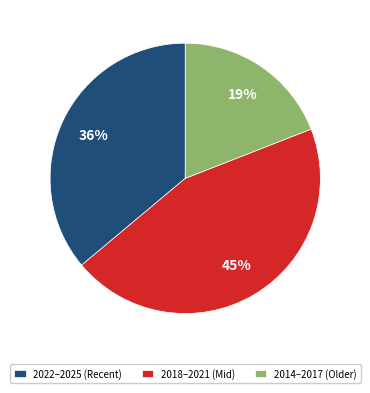

Do 2022–2025 (Recent) and 2018–2021 (Mid) together represent more than half of the pie?

Yes